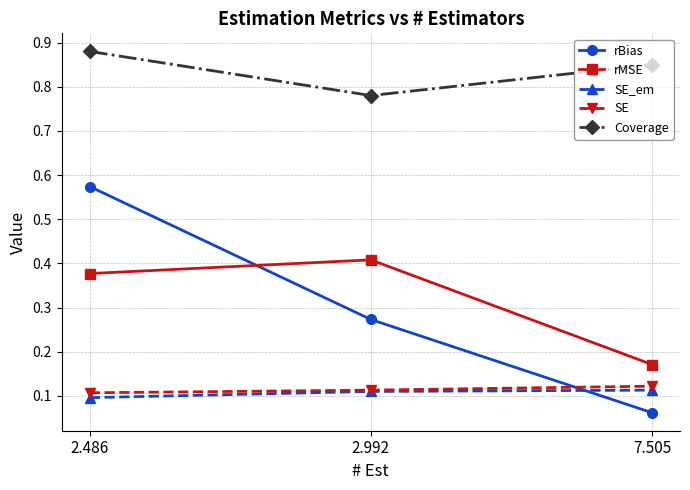

At which label does rBias reach its minimum?

7.505